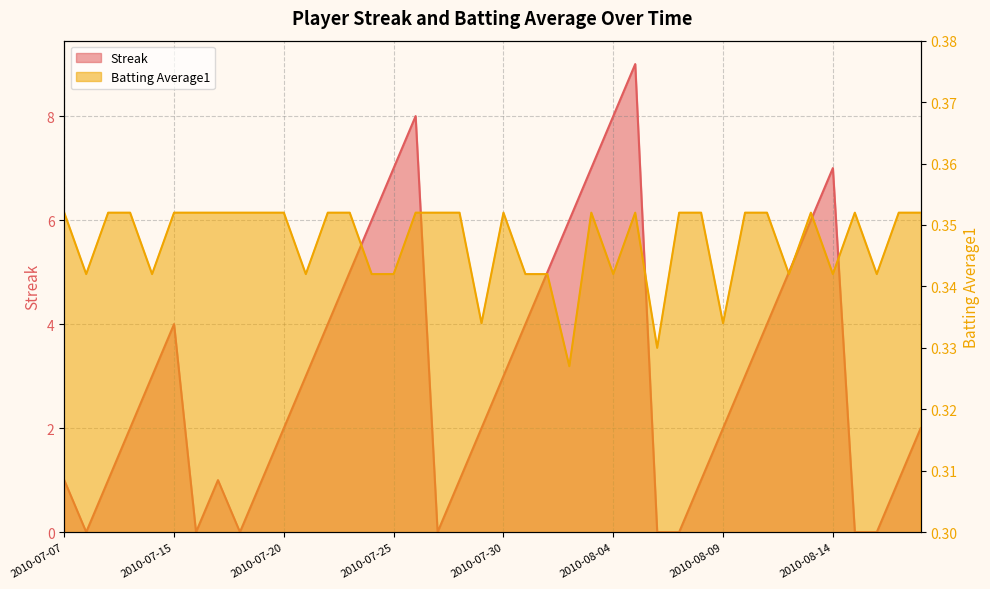

Rank the series by their maximum value, from lowest to highest.

Batting Average1, Streak